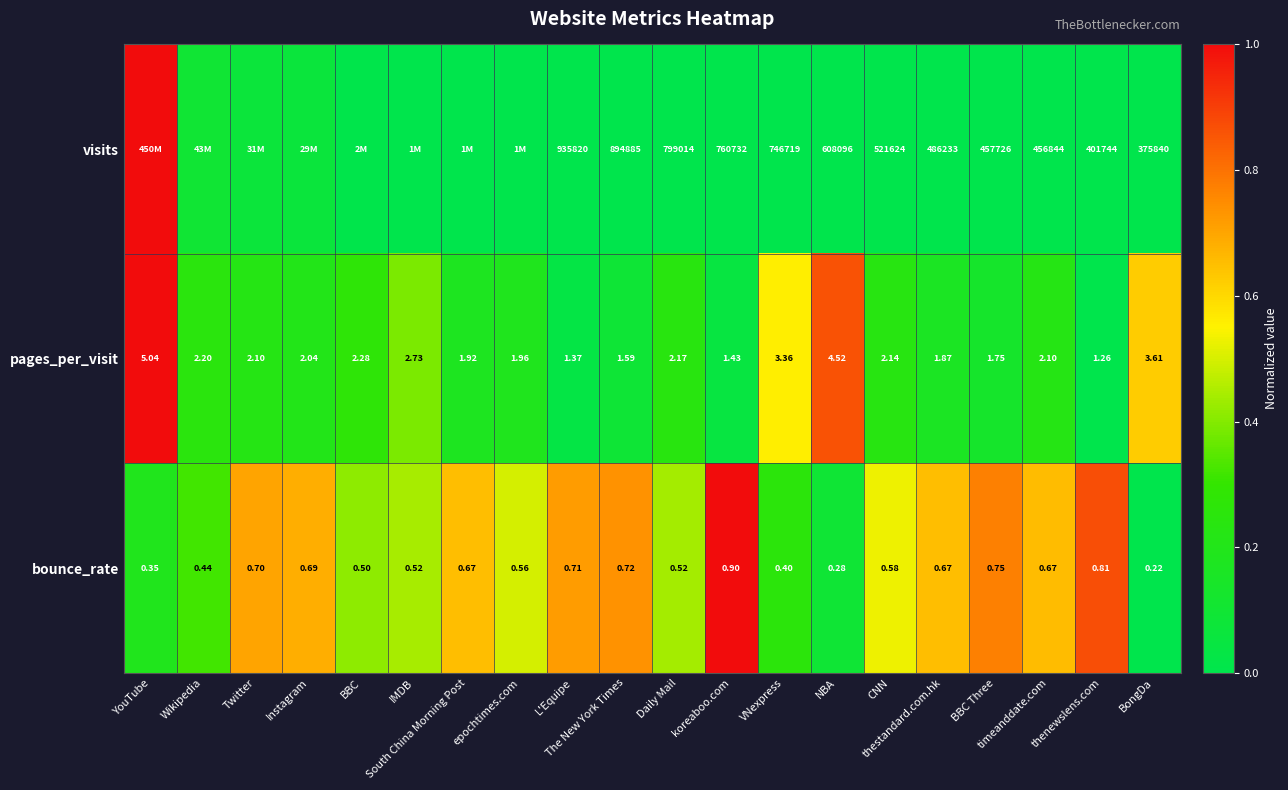

Which series changed the most between koreaboo.com and NBA?

visits